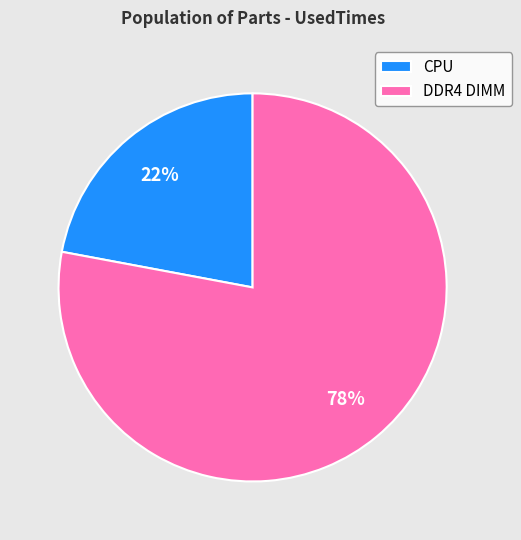

Is there a majority slice in this chart?

Yes